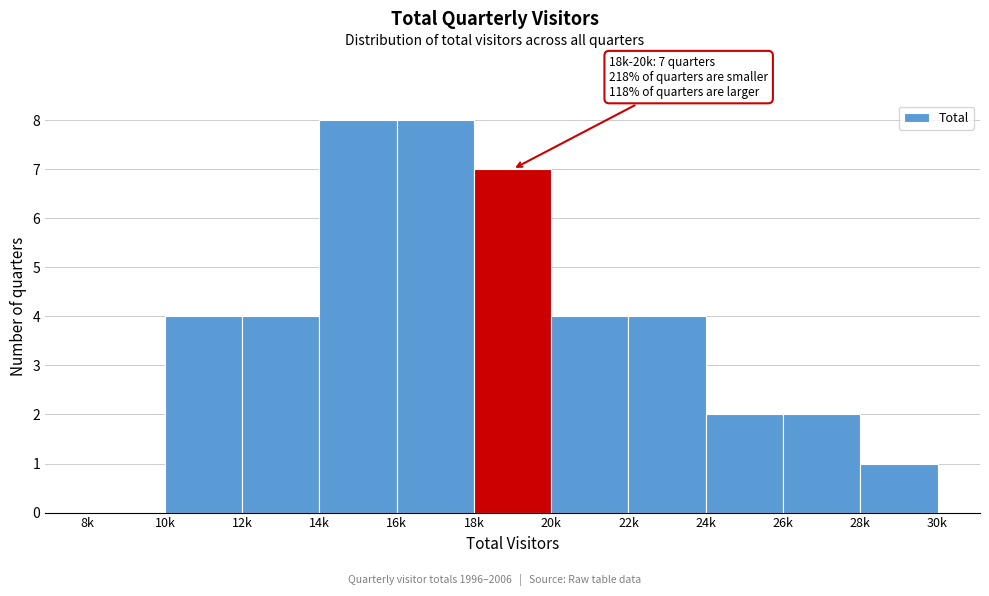

Reading right to left, what are all the values shown in this chart?

28k=1	26k=2	24k=2	22k=4	20k=4	18k=7	16k=8	14k=8	12k=4	10k=4	8k=0